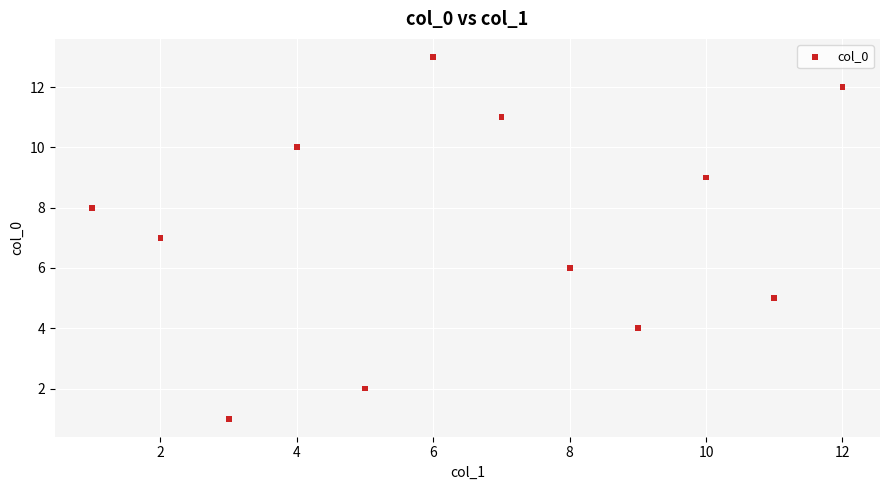

What is the average X value?

6